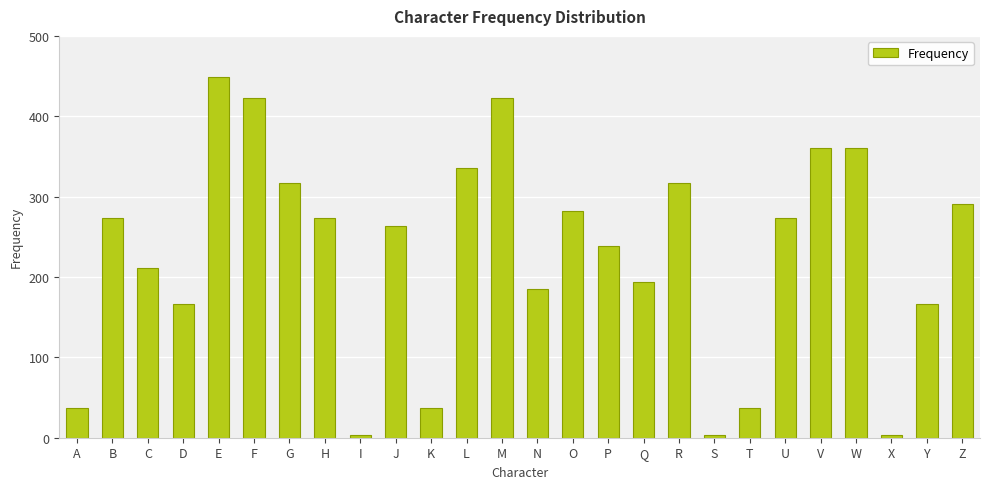

Are the bars horizontal?

No